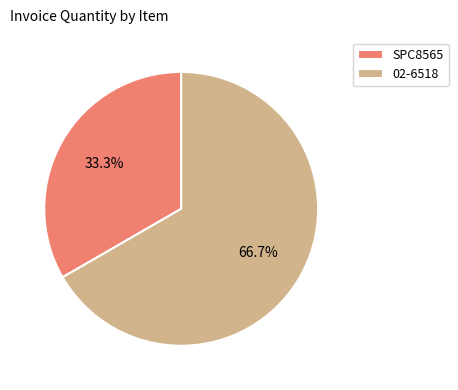

Is 02-6518 the majority of the pie?

Yes